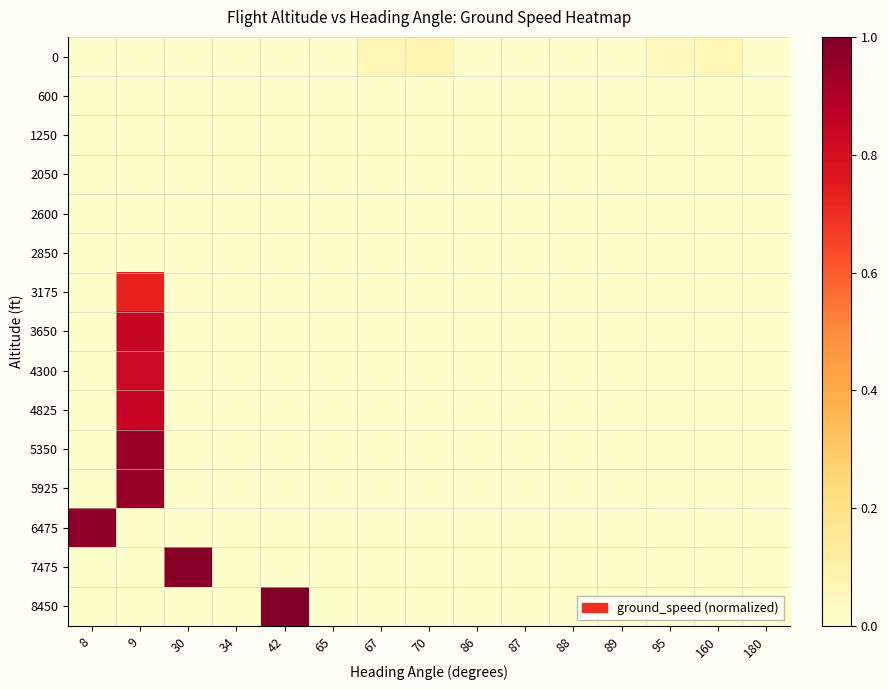

Reading left to right, extract all data points from this chart.

0: 8=0.0	9=0.0	30=0.0	34=0.0	42=0.0	65=0.0	67=0.1	70=0.1	86=0.0	87=0.0	88=0.0	89=0.0	95=0.0	160=0.1	180=0.0
600: 8=0.0	9=0.0	30=0.0	34=0.0	42=0.0	65=0.0	67=0.0	70=0.0	86=0.0	87=0.0	88=0.0	89=0.0	95=0.0	160=0.0	180=0.0
1250: 8=0.0	9=0.0	30=0.0	34=0.0	42=0.0	65=0.0	67=0.0	70=0.0	86=0.0	87=0.0	88=0.0	89=0.0	95=0.0	160=0.0	180=0.0
2050: 8=0.0	9=0.0	30=0.0	34=0.0	42=0.0	65=0.0	67=0.0	70=0.0	86=0.0	87=0.0	88=0.0	89=0.0	95=0.0	160=0.0	180=0.0
2600: 8=0.0	9=0.0	30=0.0	34=0.0	42=0.0	65=0.0	67=0.0	70=0.0	86=0.0	87=0.0	88=0.0	89=0.0	95=0.0	160=0.0	180=0.0
2850: 8=0.0	9=0.0	30=0.0	34=0.0	42=0.0	65=0.0	67=0.0	70=0.0	86=0.0	87=0.0	88=0.0	89=0.0	95=0.0	160=0.0	180=0.0
3175: 8=0.0	9=0.7	30=0.0	34=0.0	42=0.0	65=0.0	67=0.0	70=0.0	86=0.0	87=0.0	88=0.0	89=0.0	95=0.0	160=0.0	180=0.0
3650: 8=0.0	9=0.8	30=0.0	34=0.0	42=0.0	65=0.0	67=0.0	70=0.0	86=0.0	87=0.0	88=0.0	89=0.0	95=0.0	160=0.0	180=0.0
4300: 8=0.0	9=0.8	30=0.0	34=0.0	42=0.0	65=0.0	67=0.0	70=0.0	86=0.0	87=0.0	88=0.0	89=0.0	95=0.0	160=0.0	180=0.0
4825: 8=0.0	9=0.8	30=0.0	34=0.0	42=0.0	65=0.0	67=0.0	70=0.0	86=0.0	87=0.0	88=0.0	89=0.0	95=0.0	160=0.0	180=0.0
5350: 8=0.0	9=0.9	30=0.0	34=0.0	42=0.0	65=0.0	67=0.0	70=0.0	86=0.0	87=0.0	88=0.0	89=0.0	95=0.0	160=0.0	180=0.0
5925: 8=0.0	9=1.0	30=0.0	34=0.0	42=0.0	65=0.0	67=0.0	70=0.0	86=0.0	87=0.0	88=0.0	89=0.0	95=0.0	160=0.0	180=0.0
6475: 8=1.0	9=0.0	30=0.0	34=0.0	42=0.0	65=0.0	67=0.0	70=0.0	86=0.0	87=0.0	88=0.0	89=0.0	95=0.0	160=0.0	180=0.0
7475: 8=0.0	9=0.0	30=1.0	34=0.0	42=0.0	65=0.0	67=0.0	70=0.0	86=0.0	87=0.0	88=0.0	89=0.0	95=0.0	160=0.0	180=0.0
8450: 8=0.0	9=0.0	30=0.0	34=0.0	42=1.0	65=0.0	67=0.0	70=0.0	86=0.0	87=0.0	88=0.0	89=0.0	95=0.0	160=0.0	180=0.0